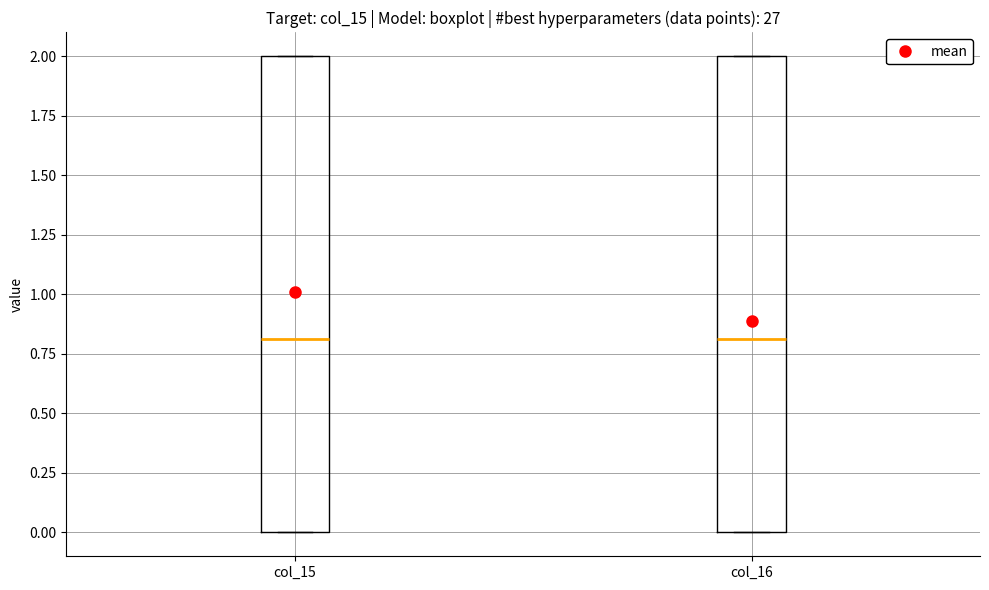

Reading left to right, read every box against the y-axis: the position of its median line, the range the box covers, and the ends of its whiskers. The values are not printed on the chart, so give them approximately, as read against the axis.

col_15: median 0.8, box 0.0 to 2.0, whiskers 0.0 to 2.0
col_16: median 0.8, box 0.0 to 2.0, whiskers 0.0 to 2.0